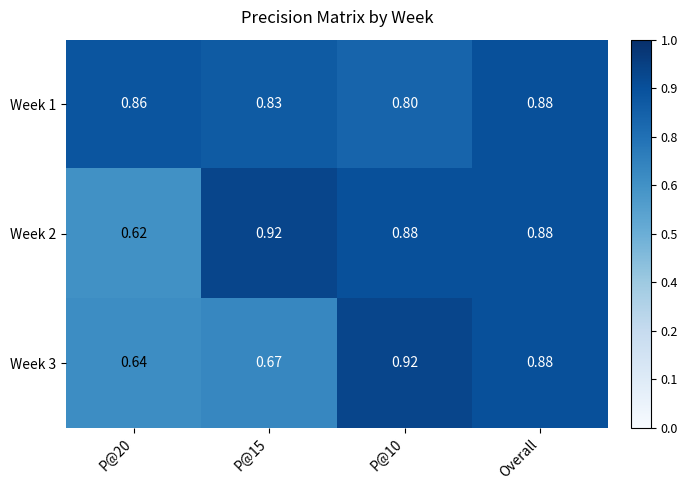

At which category is the sum across all series the highest?

Overall